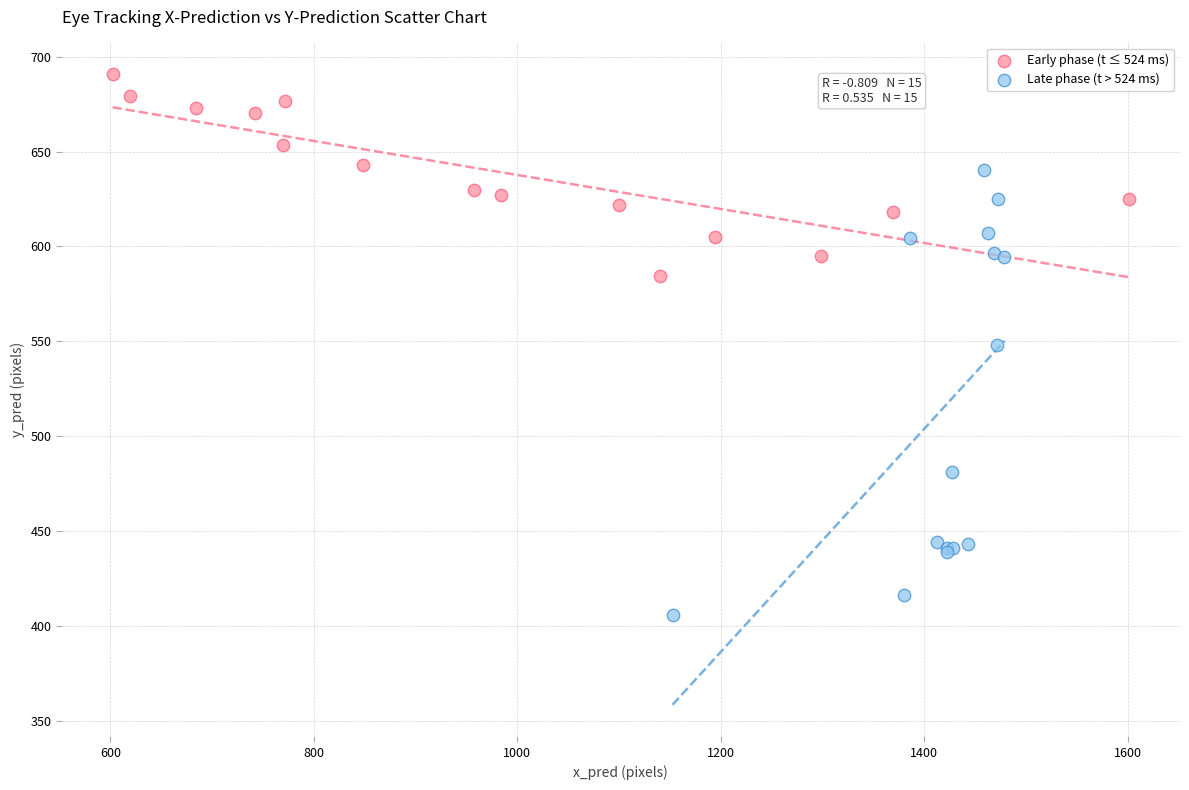

Which series contains the lowest Y value?

Late phase (t > 524 ms)